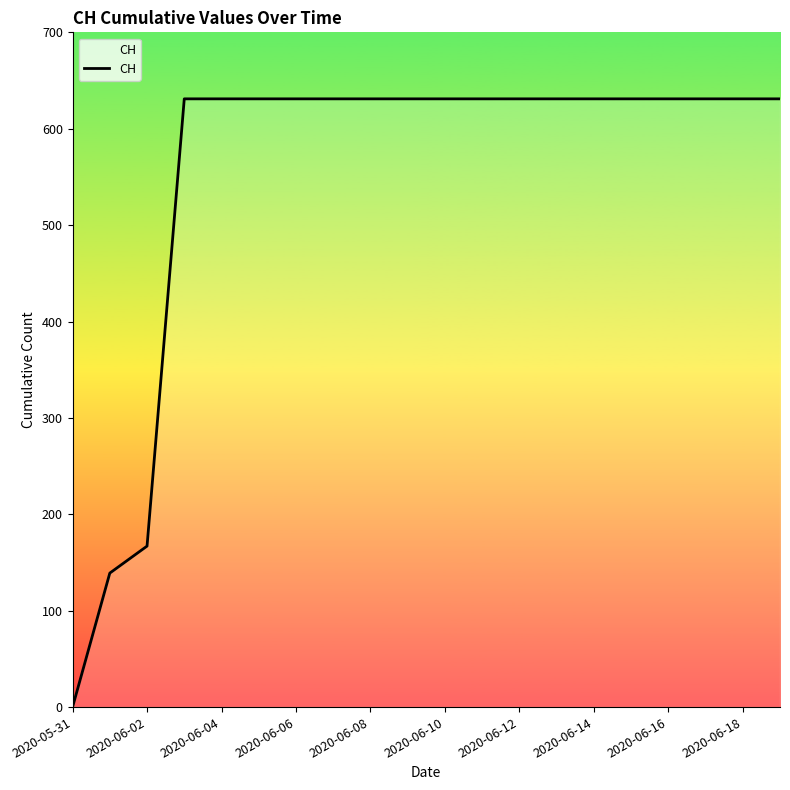

What is the greatest value displayed?

631